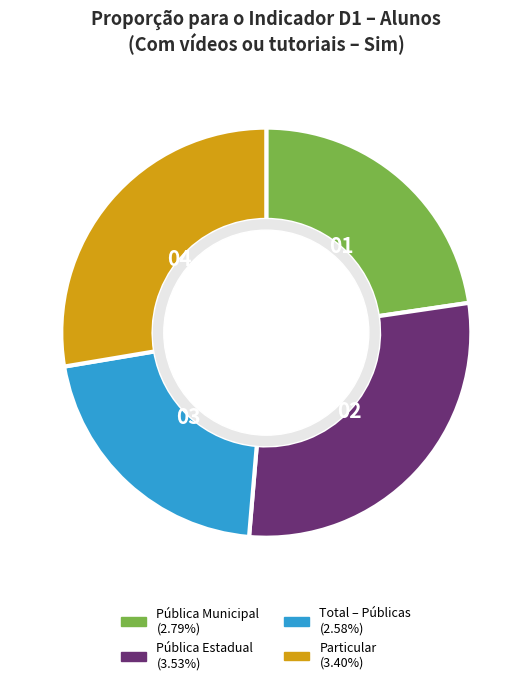

Combined, do Pública Estadual and Total – Públicas account for over 50%?

No